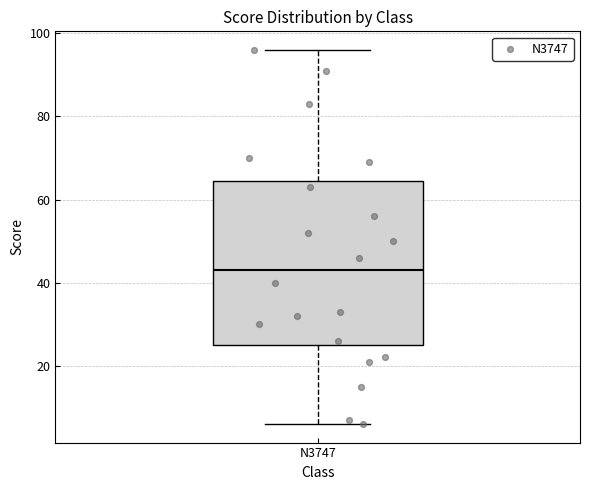

Transcribe this box plot: give where the median line is, the range the box spans, and where the two whiskers end, as read against the y-axis. The values are not printed on the chart, so give them approximately, as read against the axis.

median 44, box 26 to 64, whiskers 6 to 96